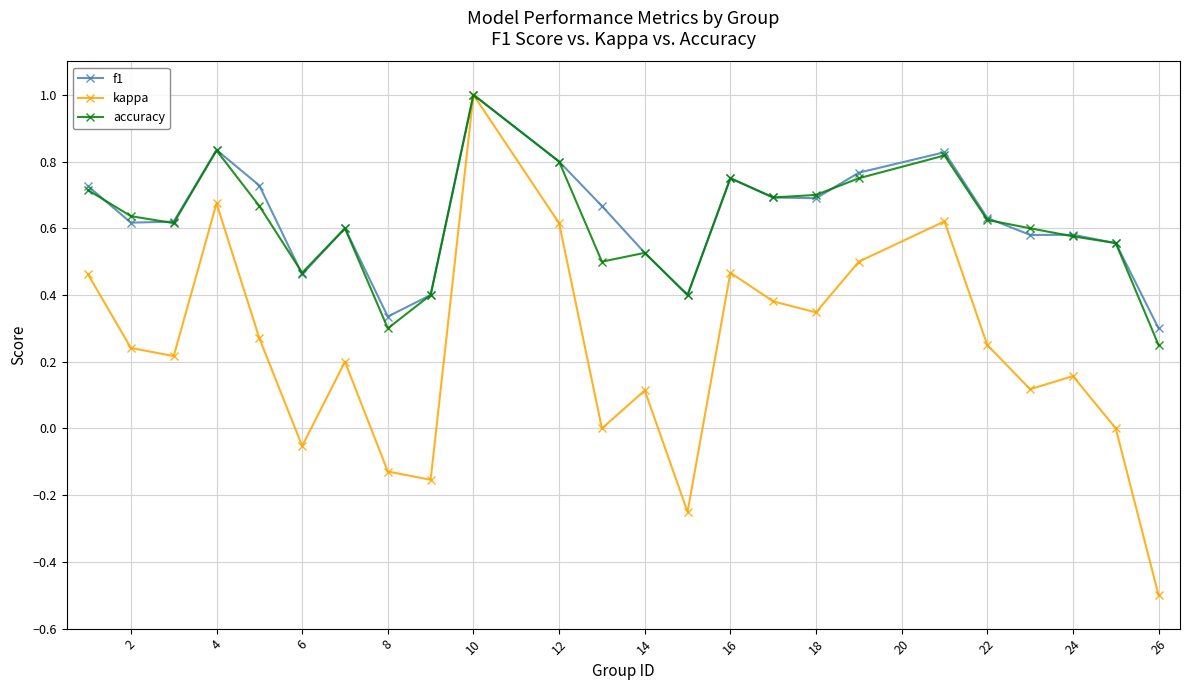

Which series has the widest spread of values?

kappa